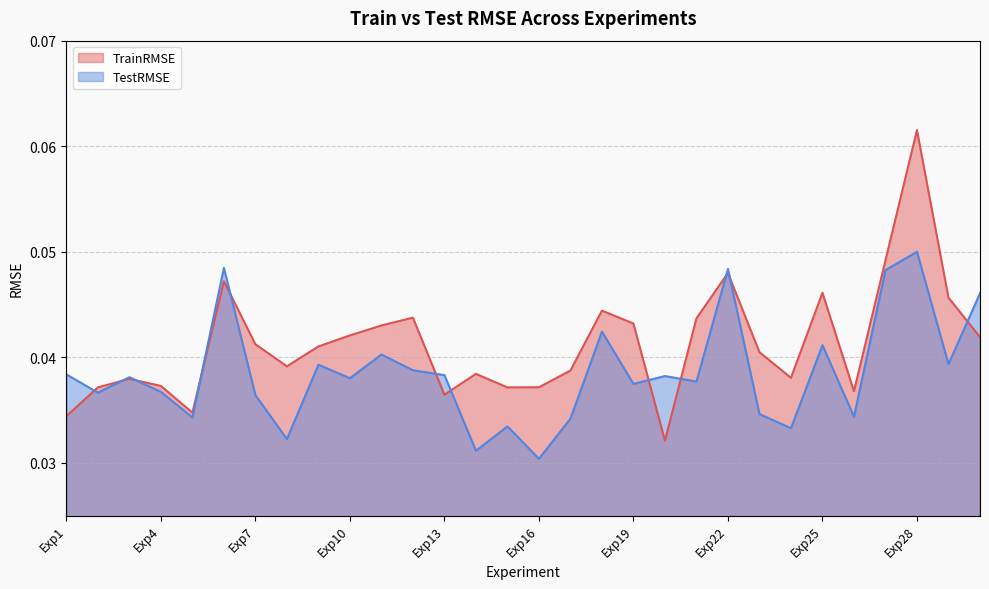

Which series ends up on top after the final intersection of TrainRMSE and TestRMSE?

TestRMSE